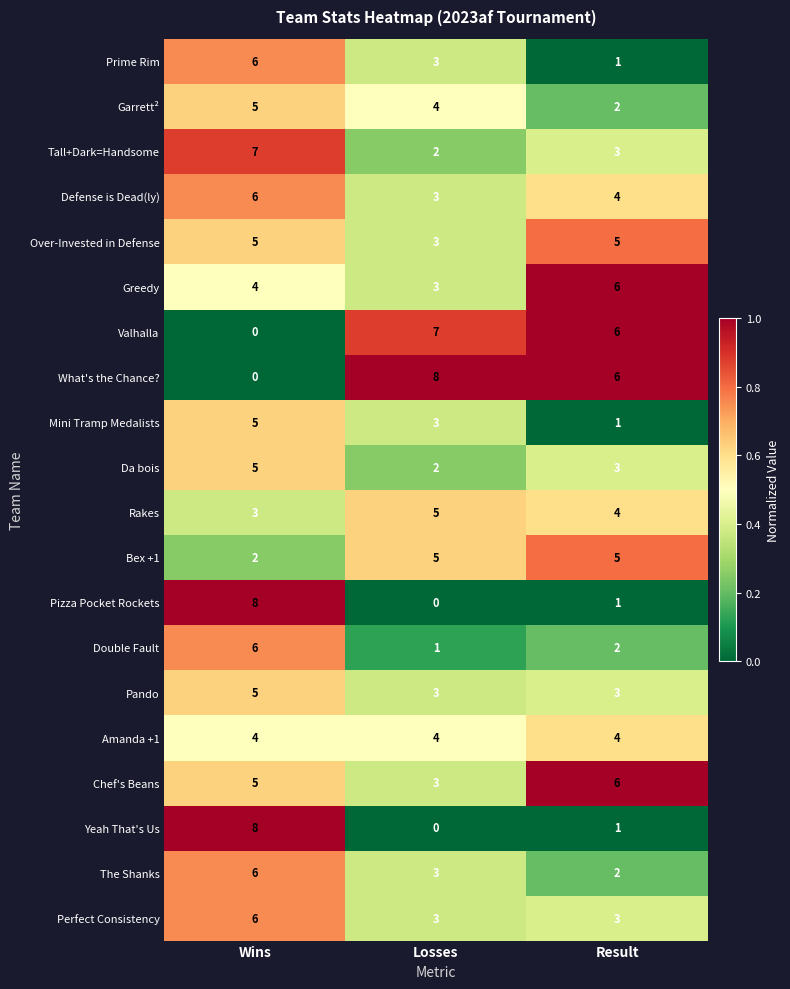

Where does the Double Fault series first go above 2?

Wins